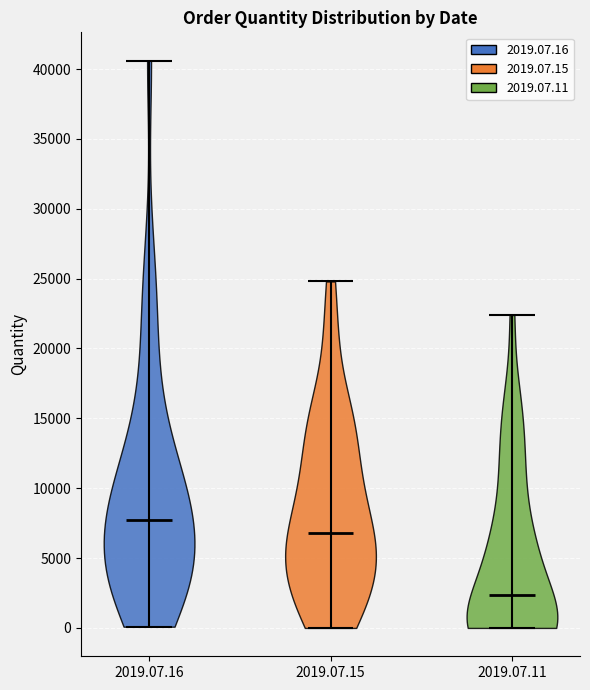

Reading left to right, read every violin against the y-axis: where its median line is, and the lowest and highest points it reaches. The values are not printed on the chart, so give them approximately, as read against the axis.

2019.07.16: median line 8000, lowest point 0, highest point 40500
2019.07.15: median line 7000, lowest point 0, highest point 25000
2019.07.11: median line 2500, lowest point 0, highest point 22500